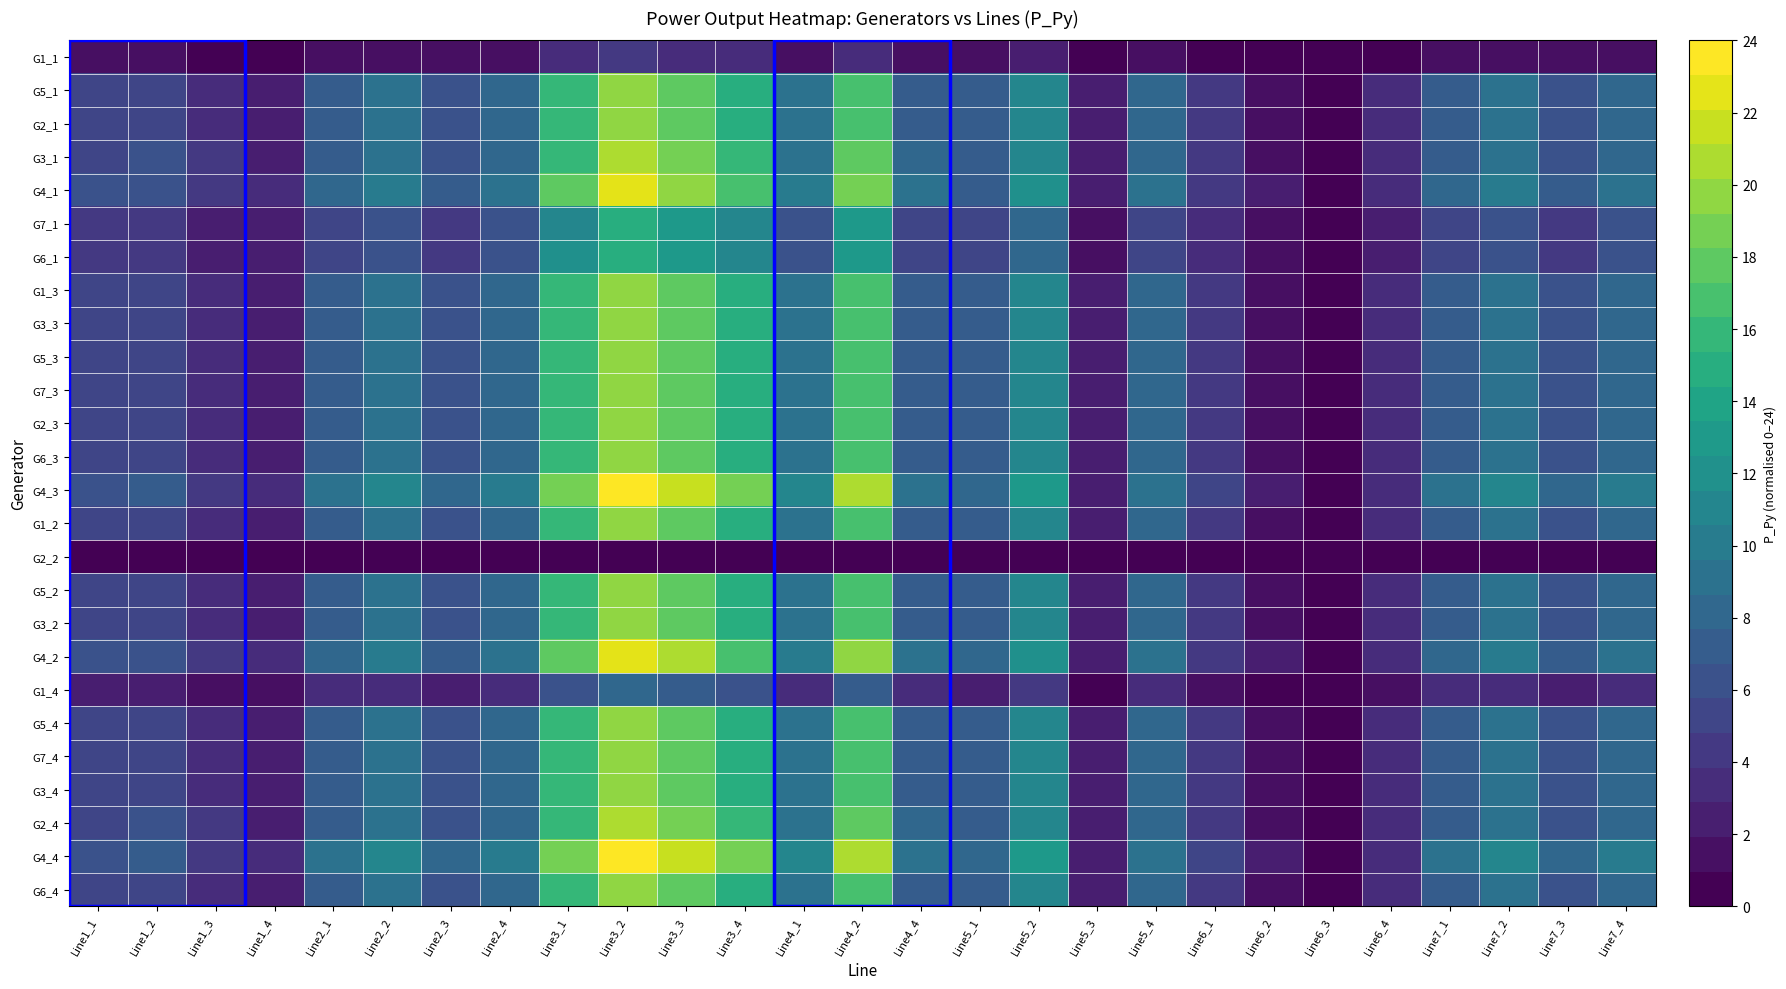

What is the total value across all series at Line4_4?

183.7